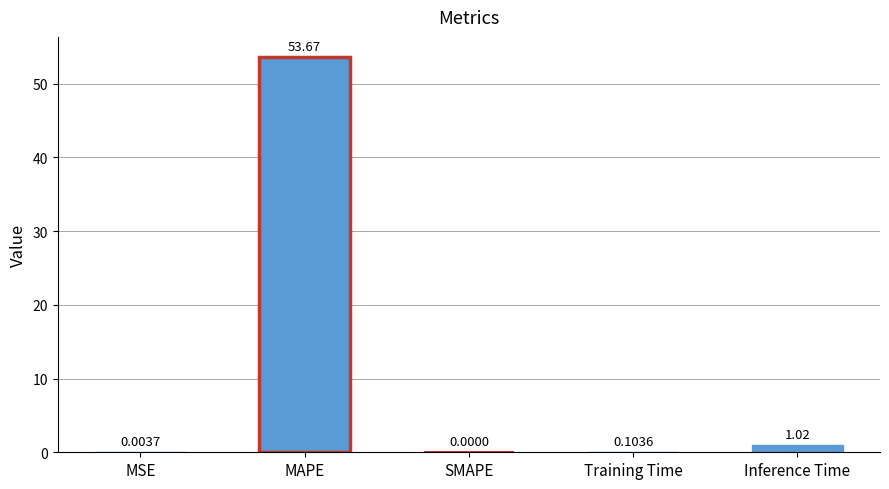

What value does the data have at MAPE?

53.7